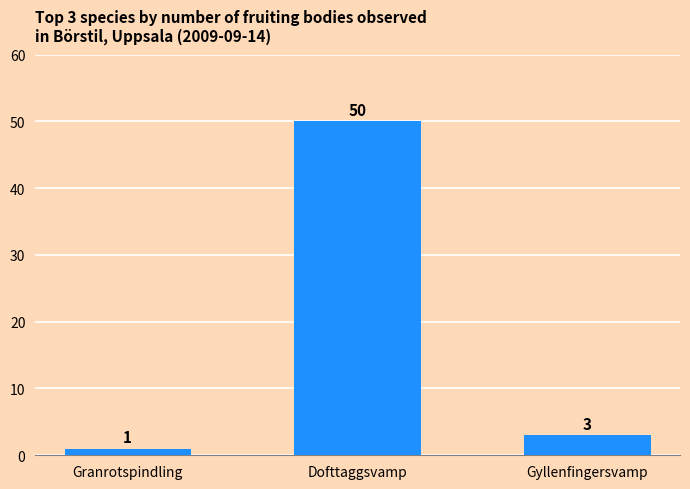

What is the greatest value displayed?

50